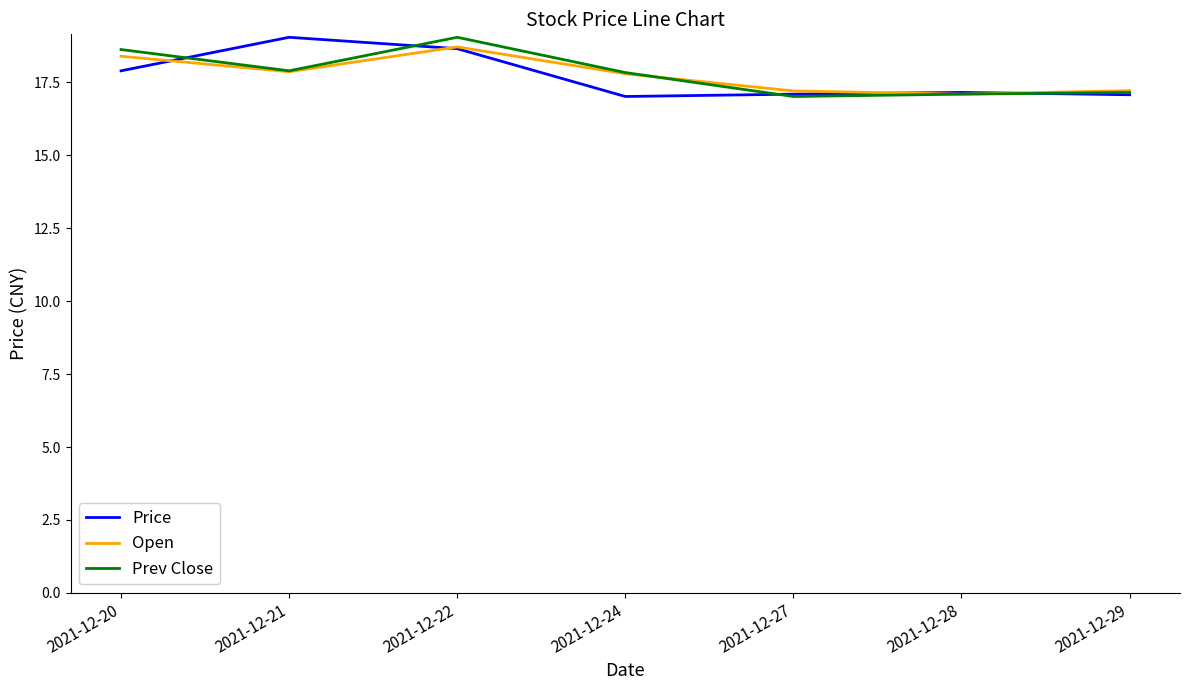

What is the maximum value shown in the chart?

19.1